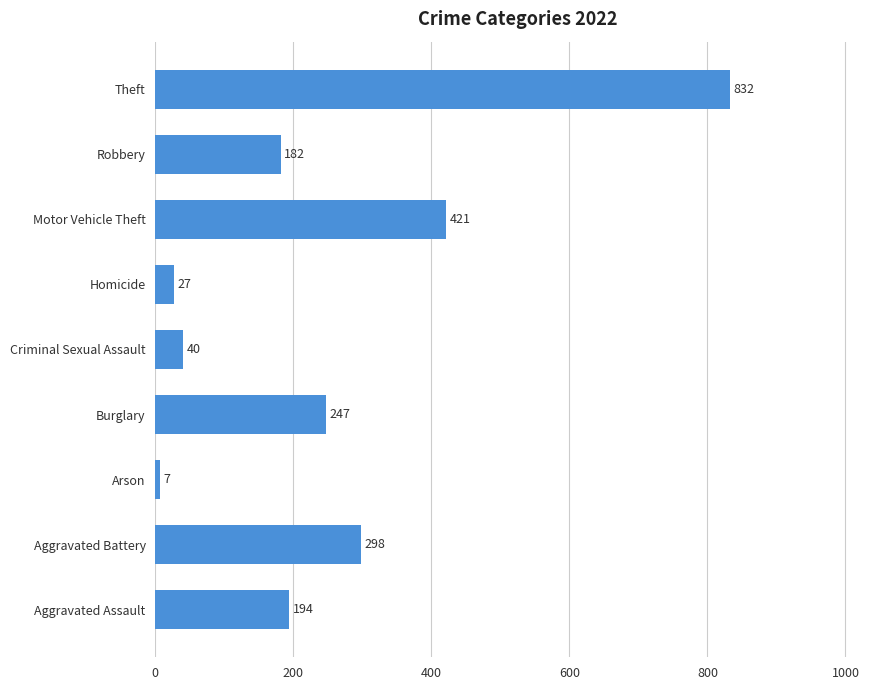

At which category does the chart reach its minimum across all series?

Arson